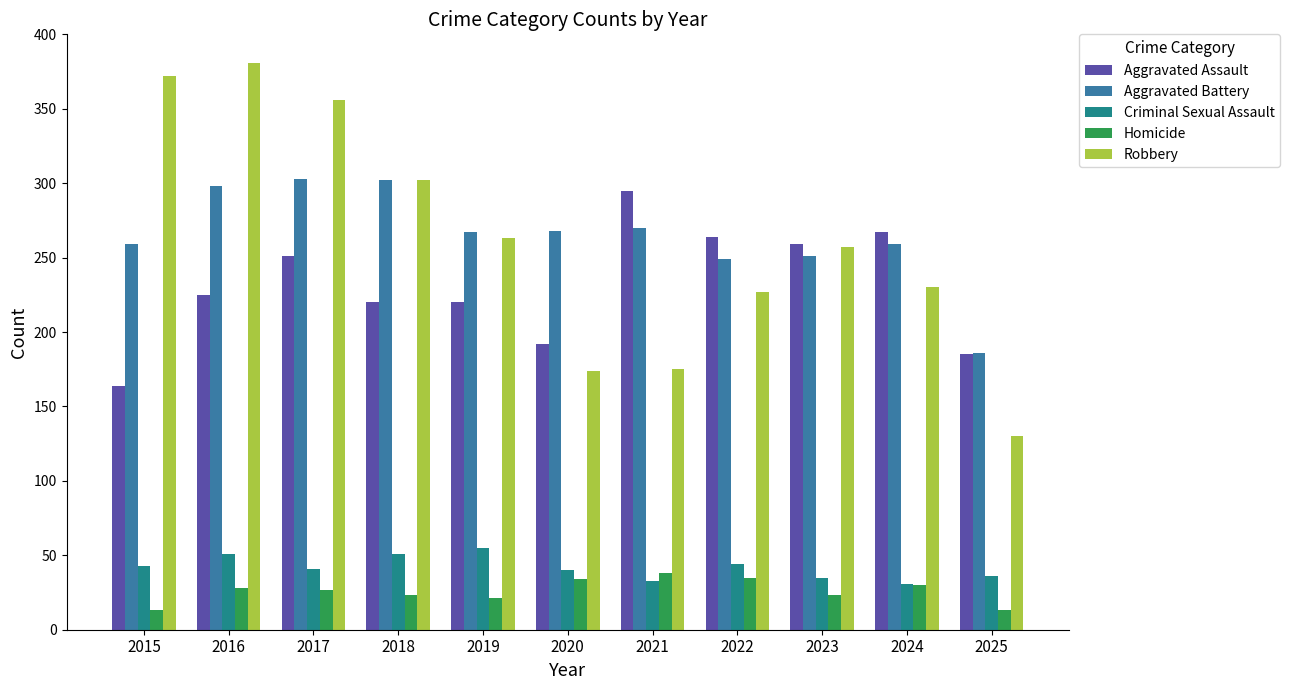

Count the number of categories in the chart.

11